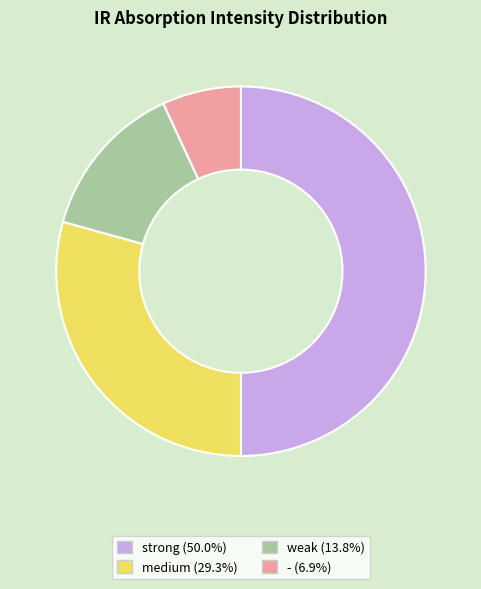

Rank the categories by value from highest to lowest.

strong, medium, weak, -